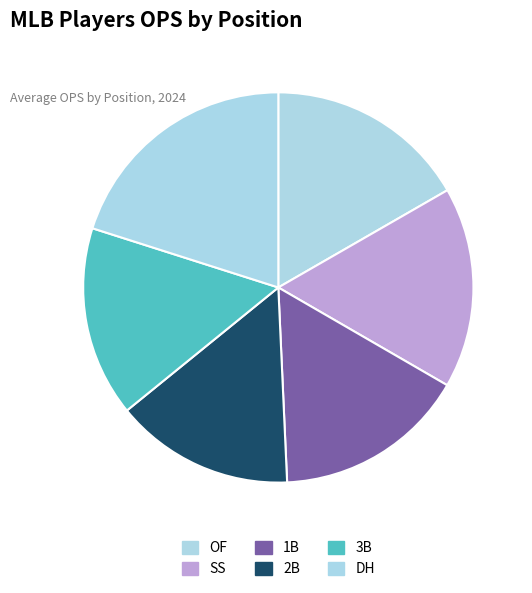

Does 3B account for over 50% of the chart?

No